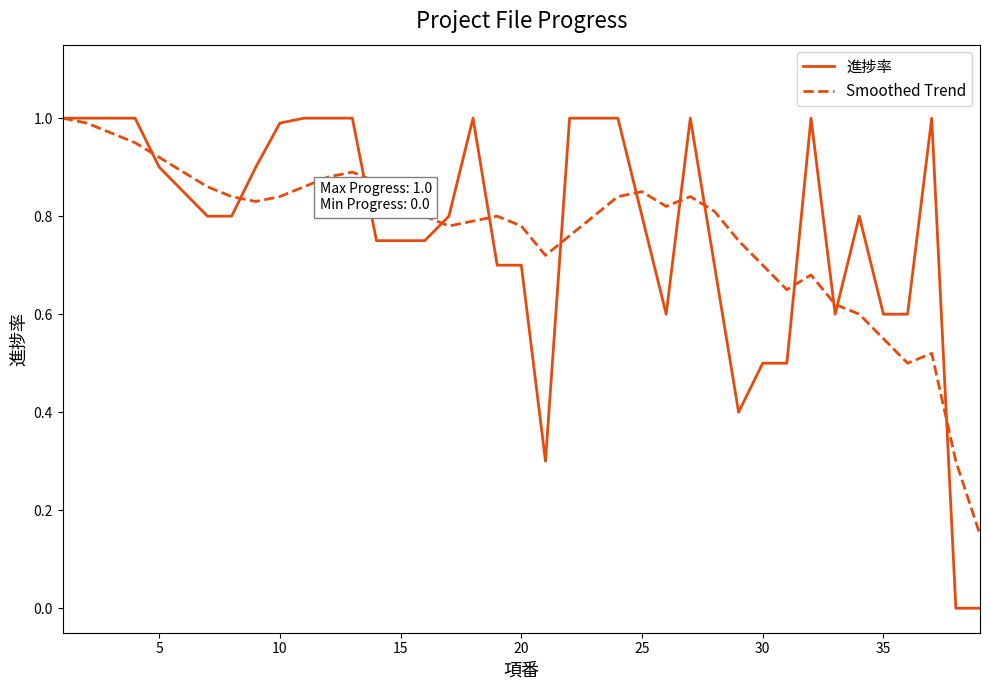

Which series has the largest range (max minus min)?

進捗率